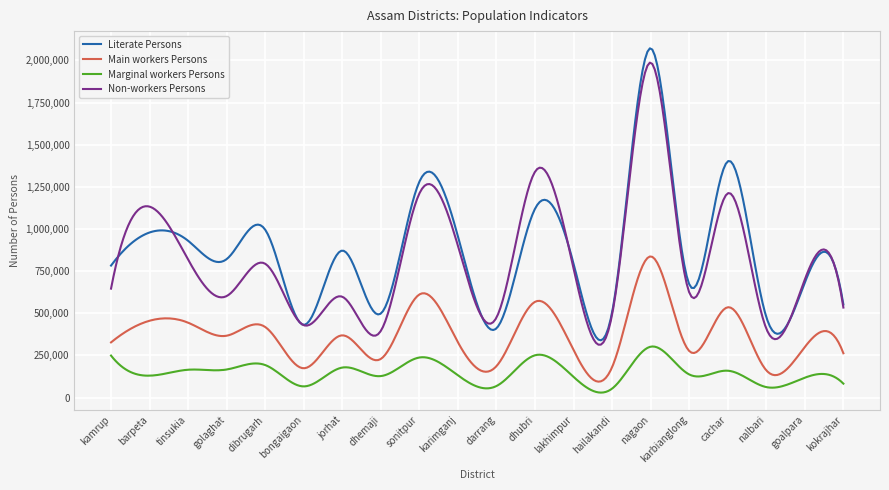

What is the highest value of the Non-workers Persons series?

1986931.1